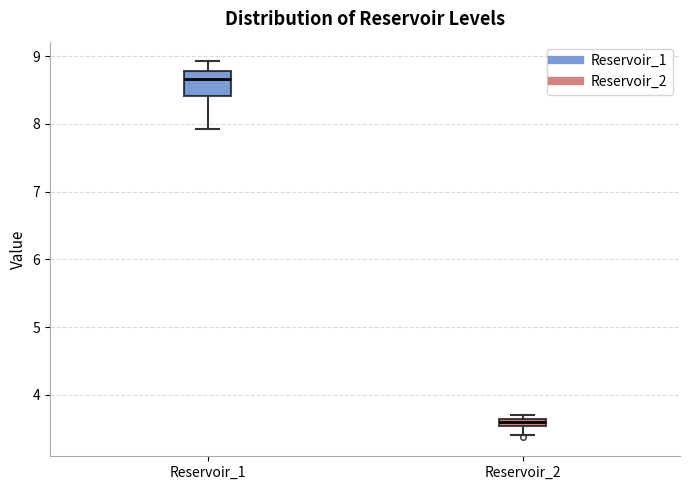

Where is the lower edge of the box for Reservoir_1 on the y-axis? The values are not printed on the chart, so give them approximately, as read against the axis.

8.4